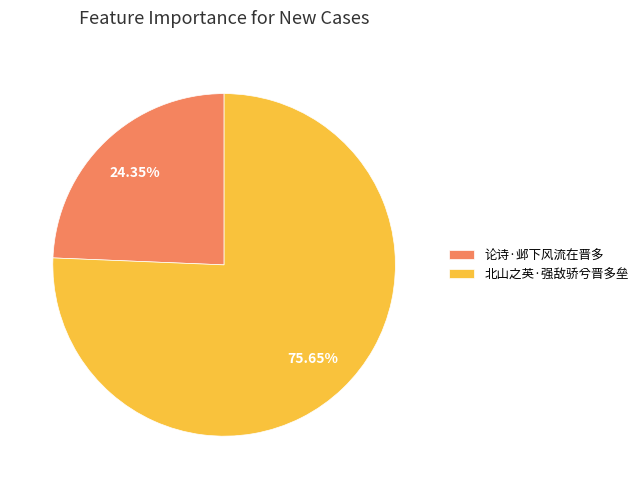

Which category accounts for the majority?

北山之英·强敌骄兮晋多垒